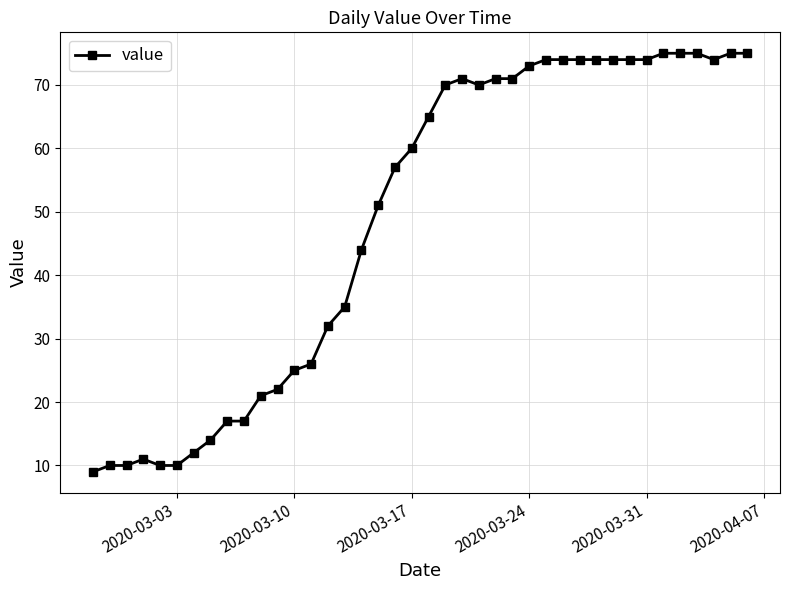

What is the minimum value shown in the chart?

9